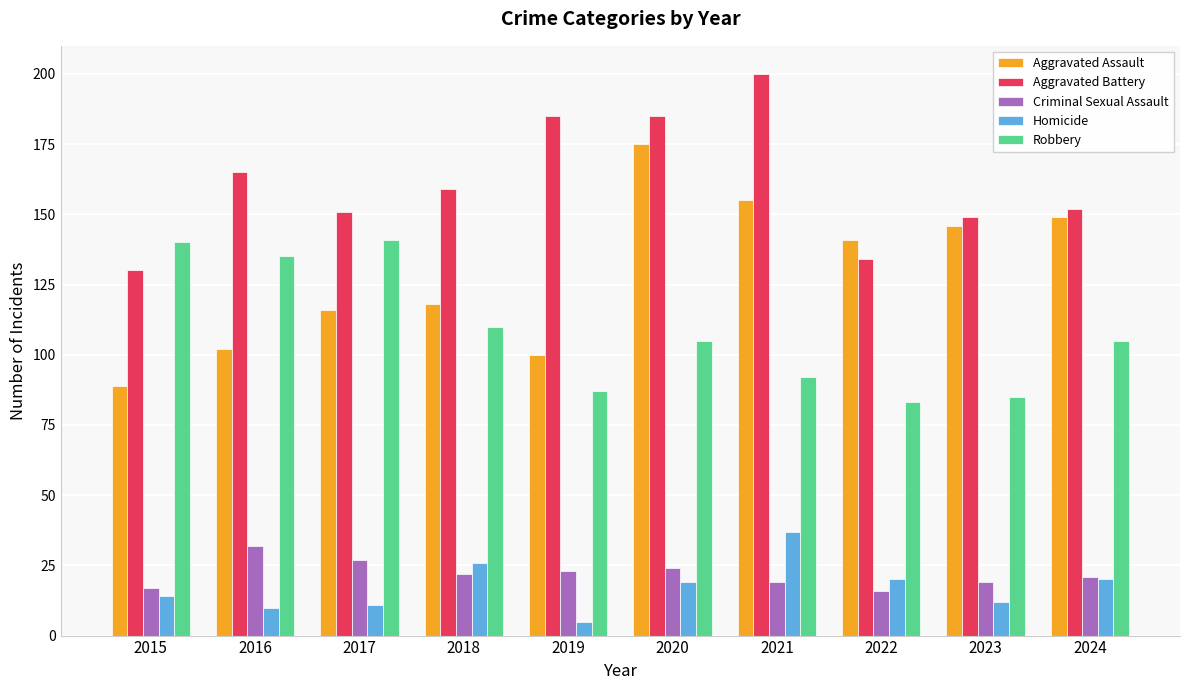

What is the lowest value of the Homicide series?

5